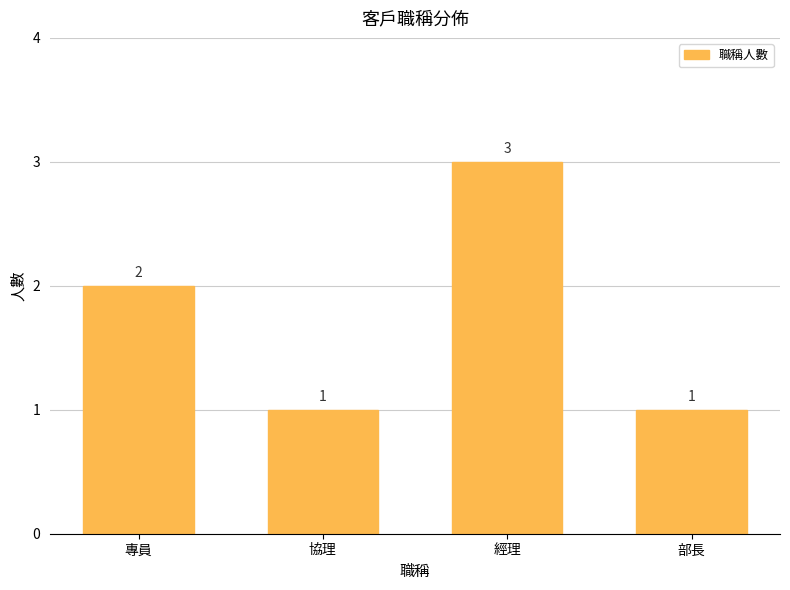

True or false: the data shows 1 at 協理.

True